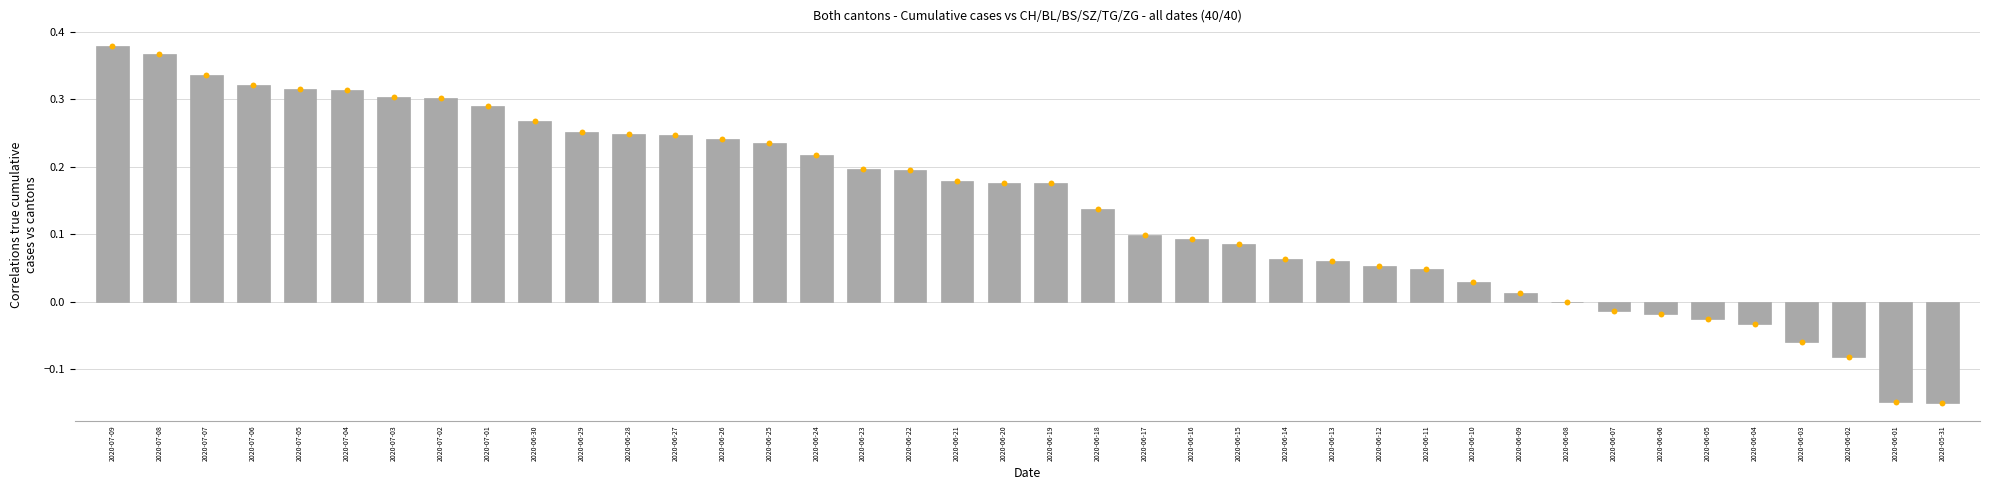

Which series has the largest total across all categories?

CH (normalized)